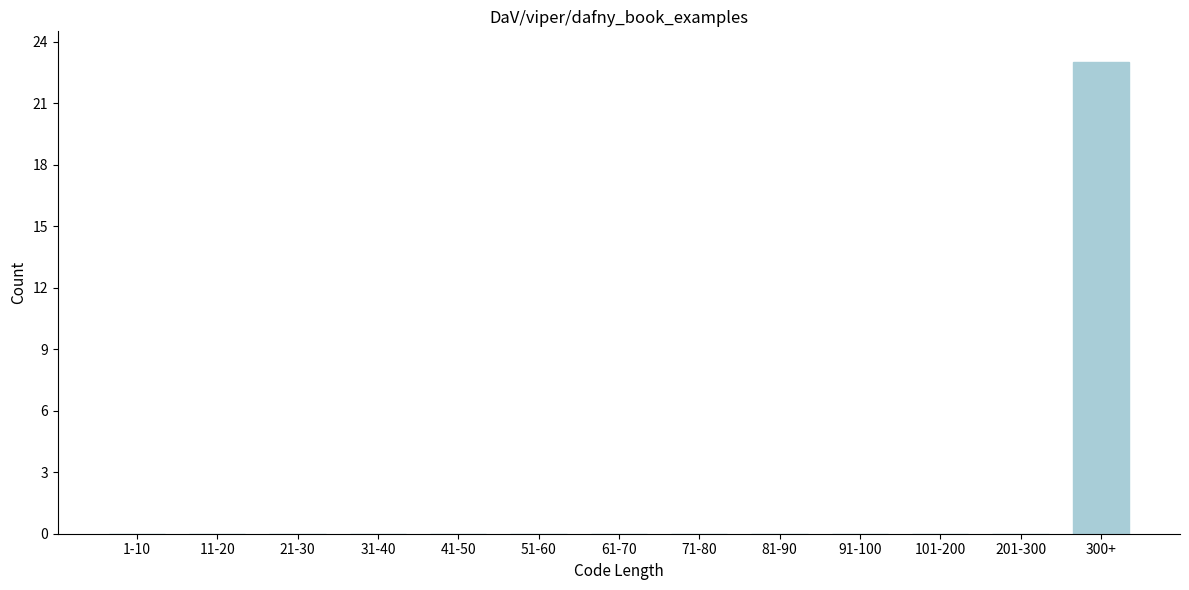

Reading left to right, transcribe all the data shown in this chart.

1-10=0	11-20=0	21-30=0	31-40=0	41-50=0	51-60=0	61-70=0	71-80=0	81-90=0	91-100=0	101-200=0	201-300=0	300+=23